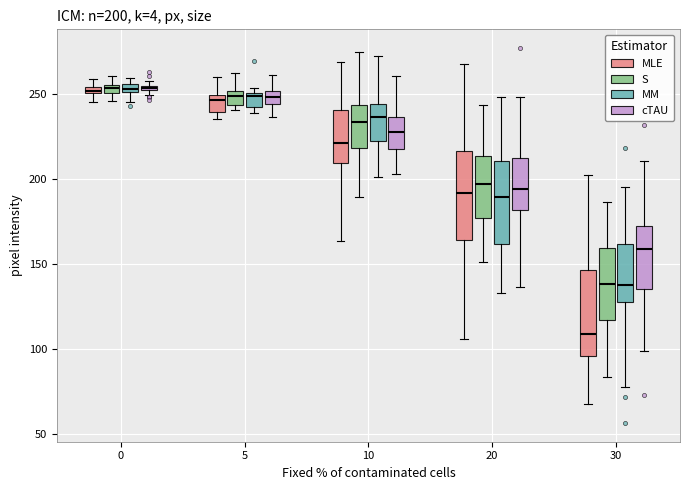

Which box has the lowest median line?

30 (MLE)